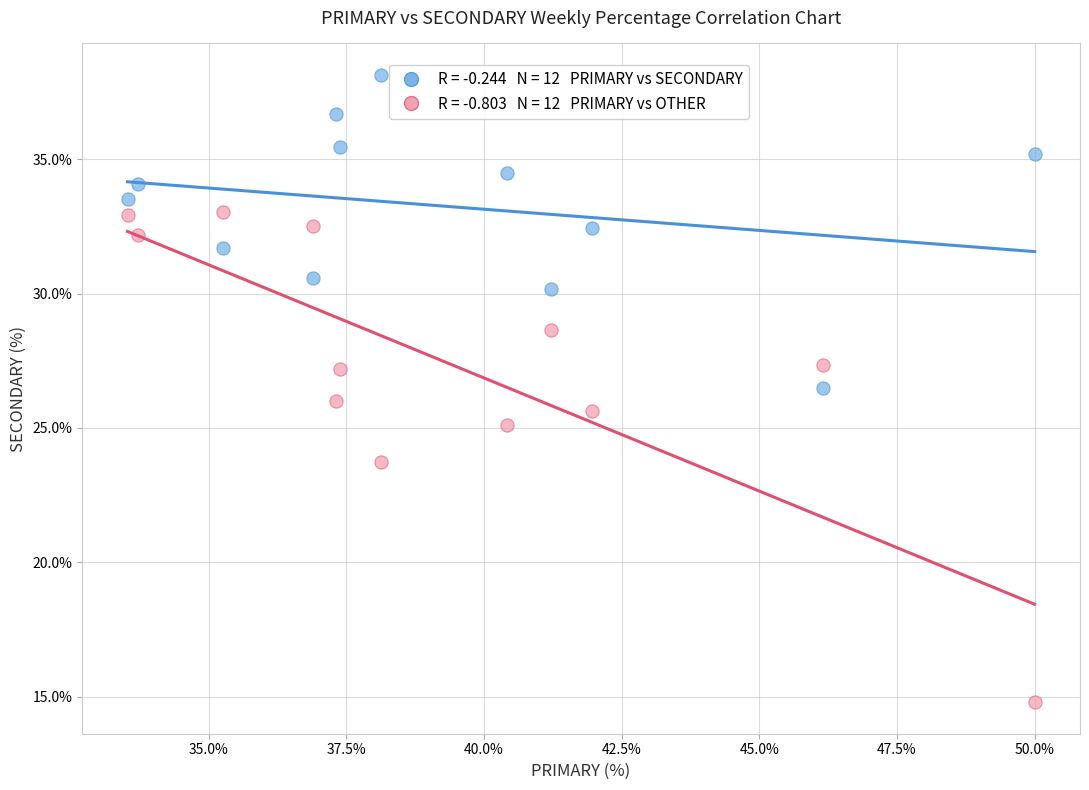

Across all data points, what is the range of X values (max minus min)?

16.5